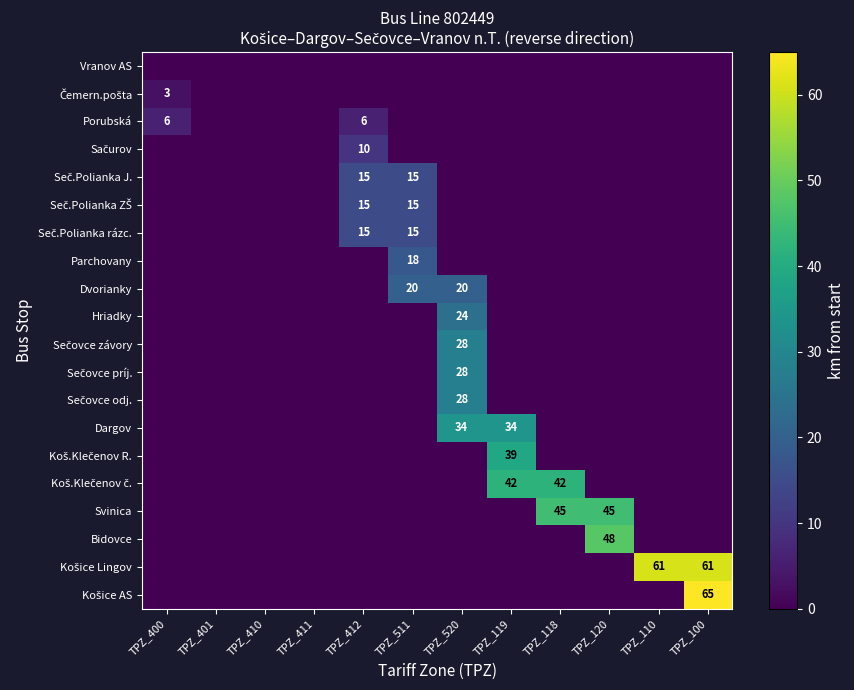

Which series changed the most between TPZ_412 and TPZ_120?

Bidovce